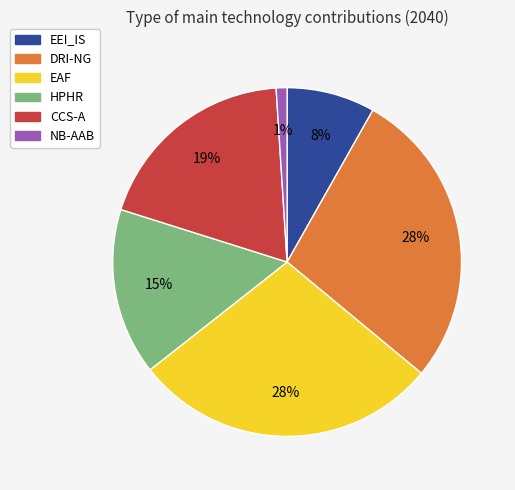

Which category has the smallest portion of the pie?

NB-AAB